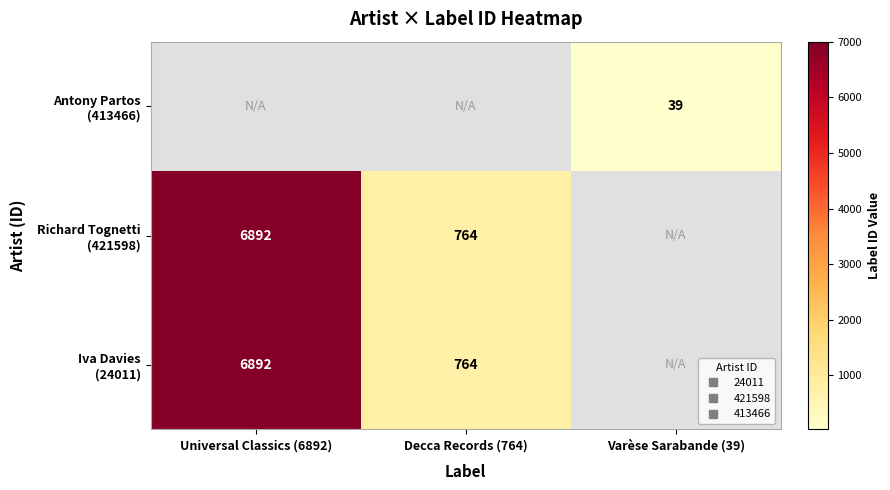

Which has a higher value, Decca Records (764) or Universal Classics (6892)?

Universal Classics (6892)